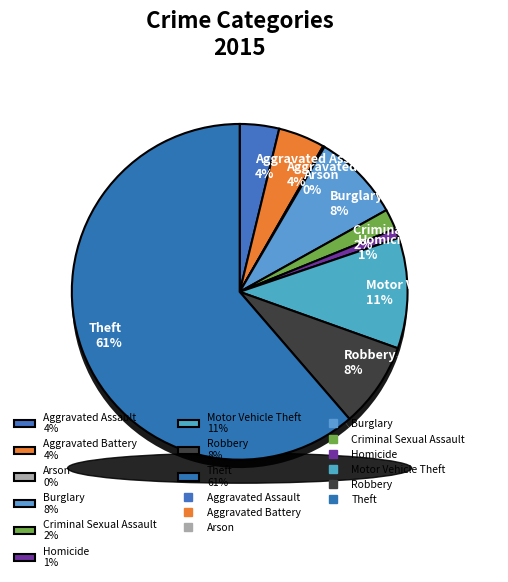

To the nearest percent, what portion does Aggravated Assault represent?

4%